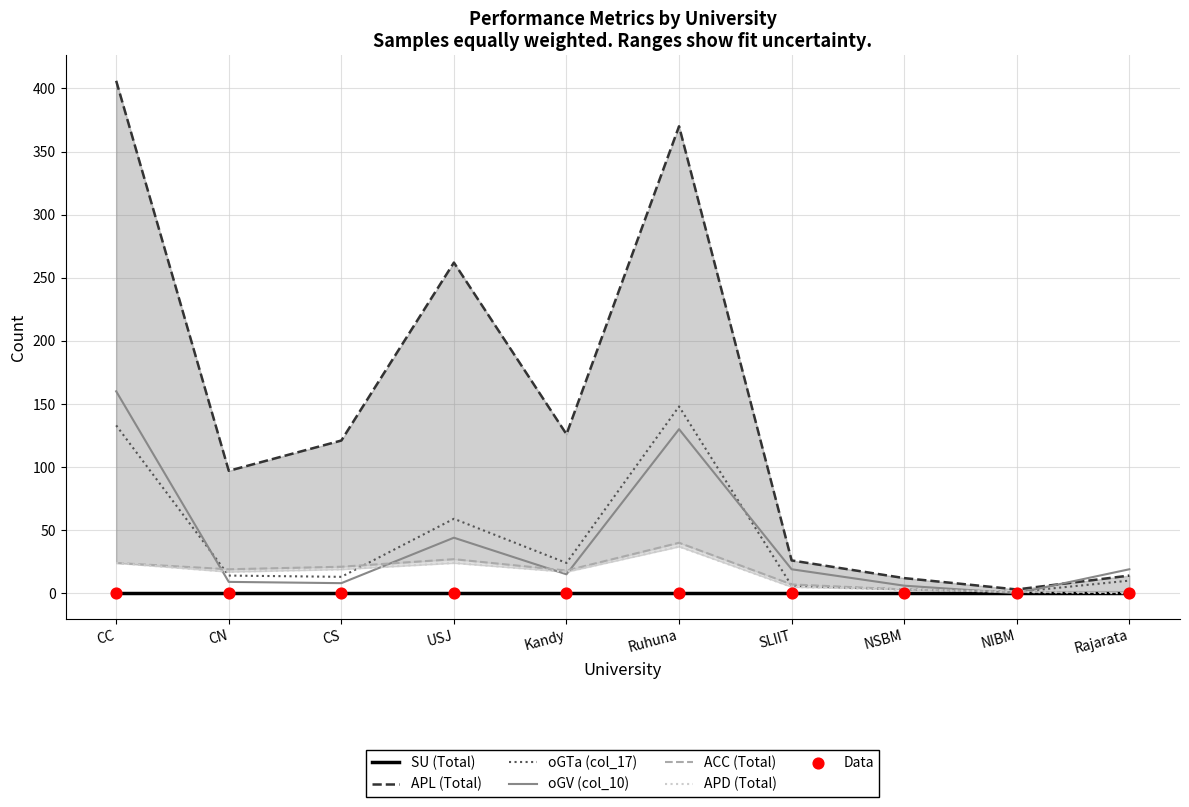

At which category is the sum across all series the highest?

CC